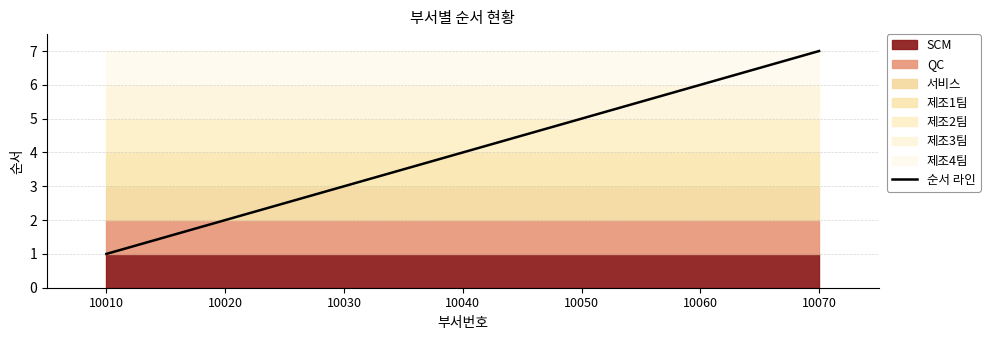

At which category does the chart reach its minimum across all series?

10010